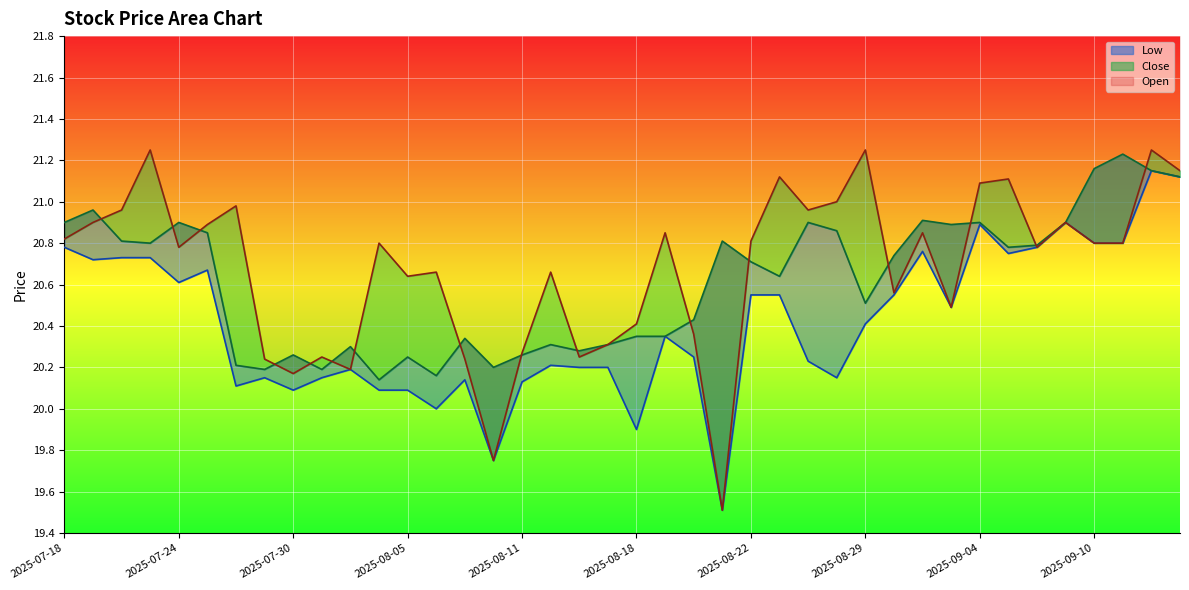

List the series in order of their peak value, highest first.

Open, Close, Low